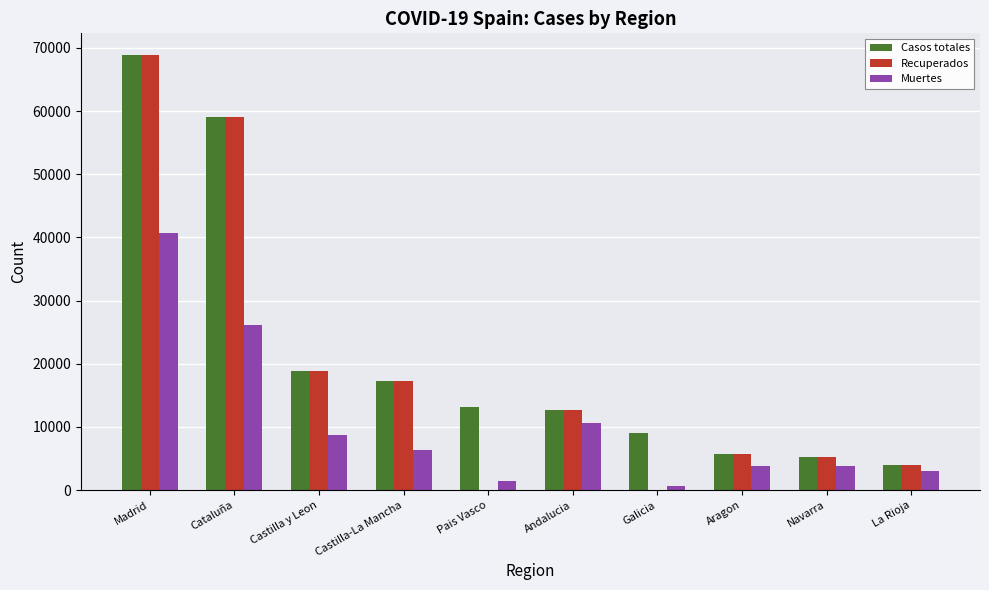

What is the spread (max minus min) of values at Navarra?

1354